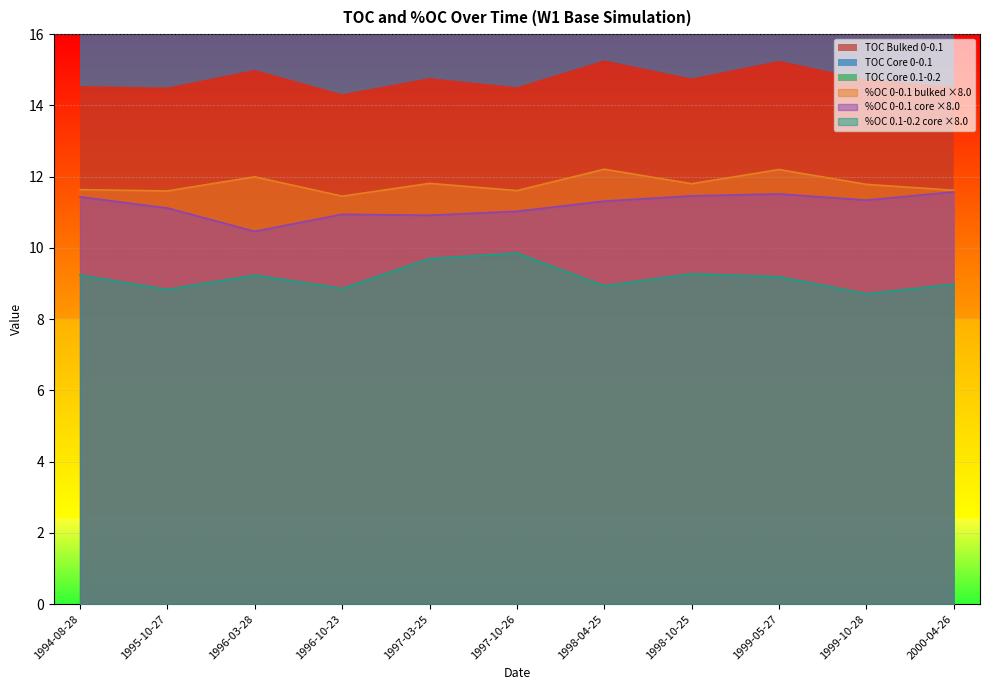

The value of TOC Core 0.1-0.2 at 1996-03-28 is 12.5. True or false?

False